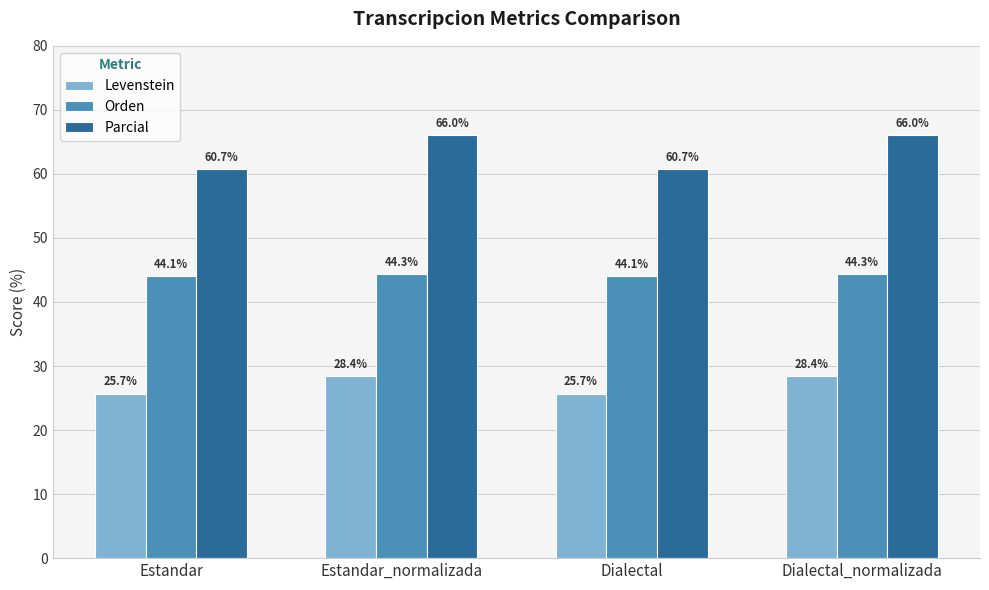

The value of Orden at Dialectal is 44.1. True or false?

True